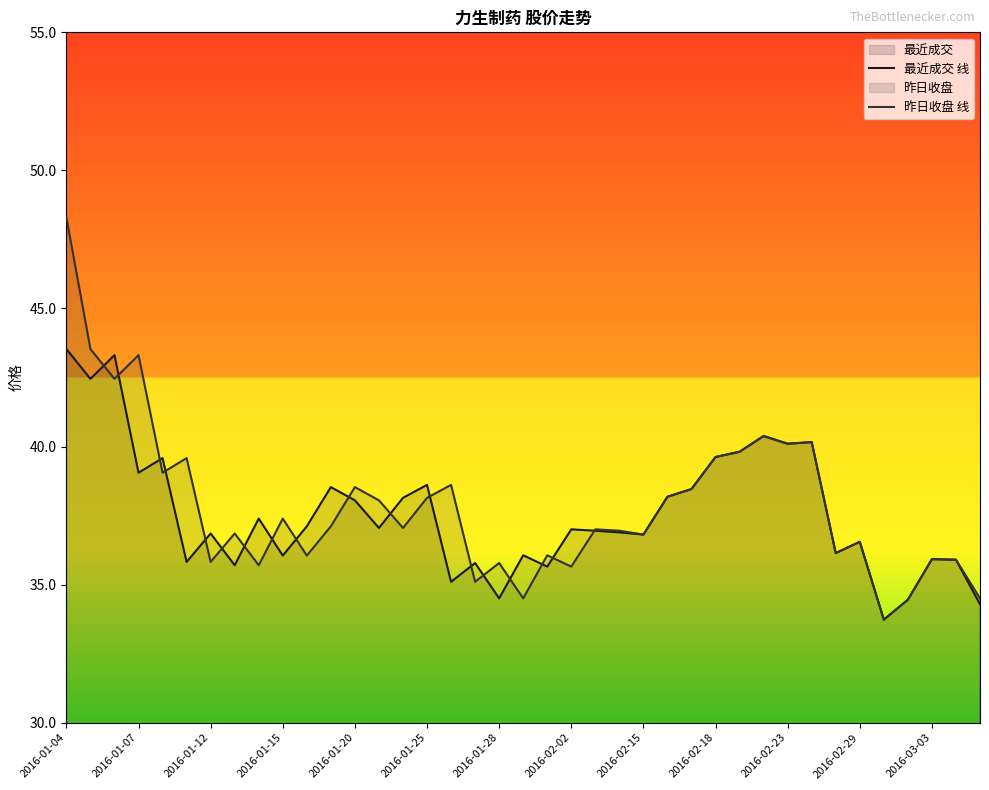

Which series has the widest spread of values?

昨日收盘 线